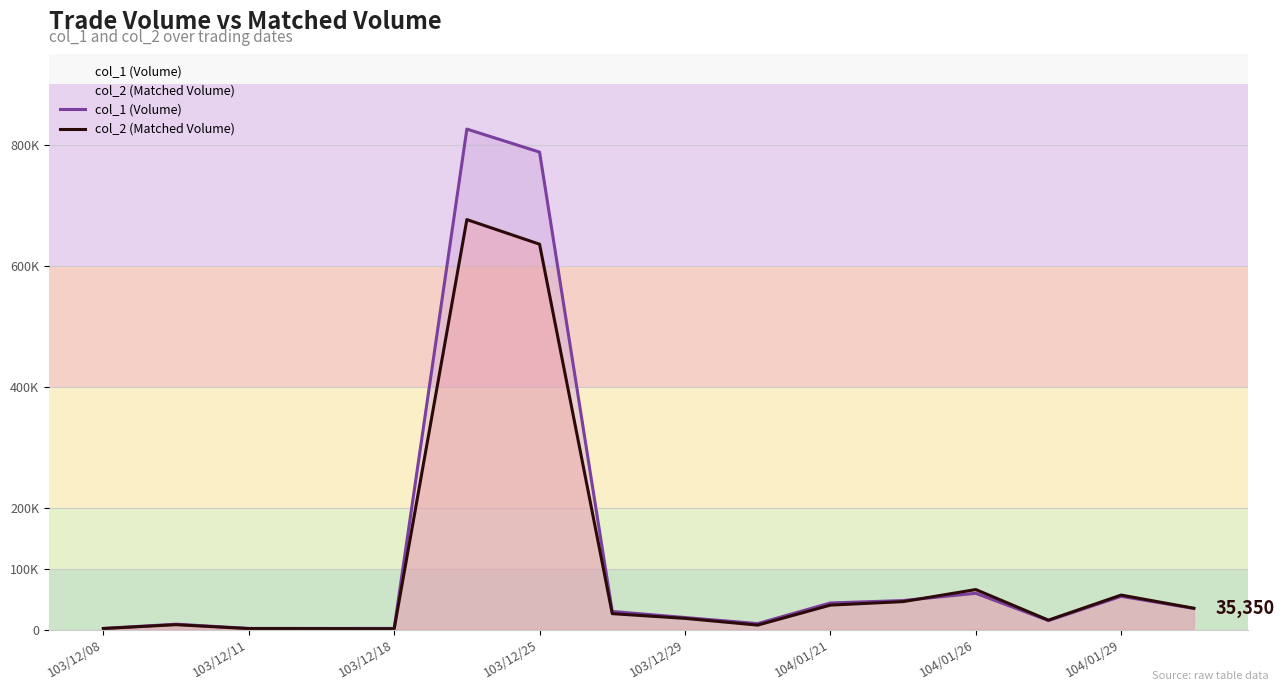

What position from the right is 104/01/26?

4